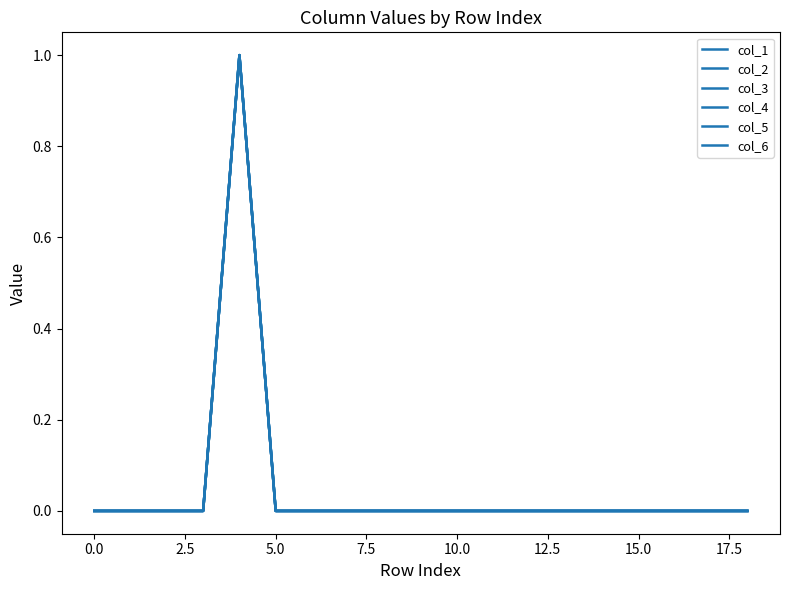

Is this an area chart (filled region under the line)?

No